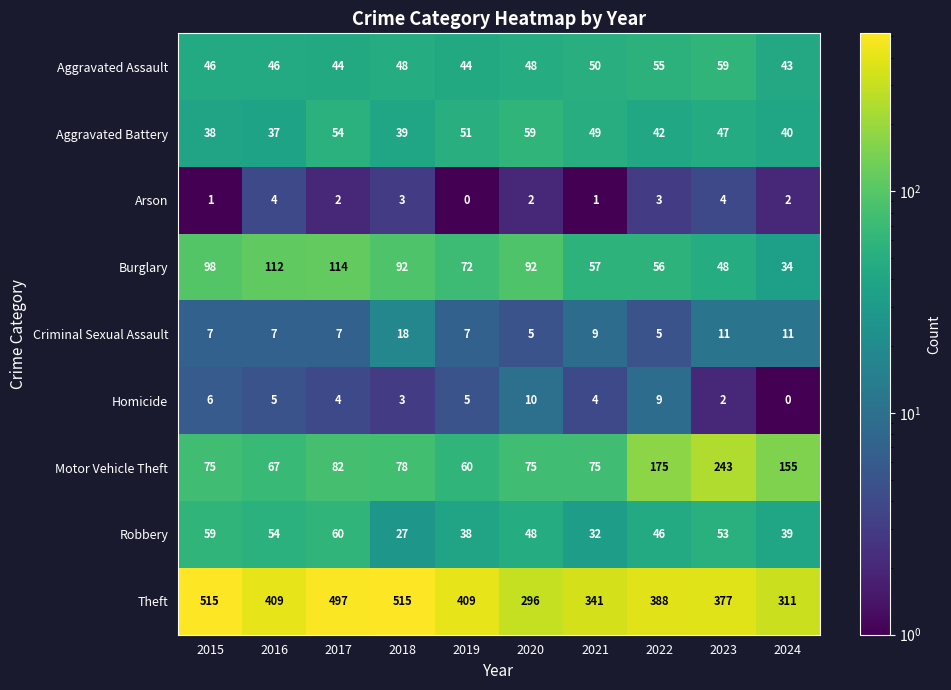

What is the difference between the highest and lowest values at 2019?

409